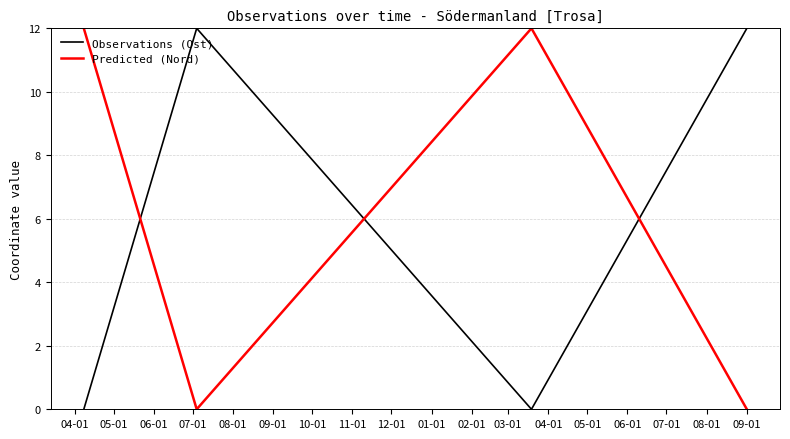

At how many categories does at least one series exceed 4?

4